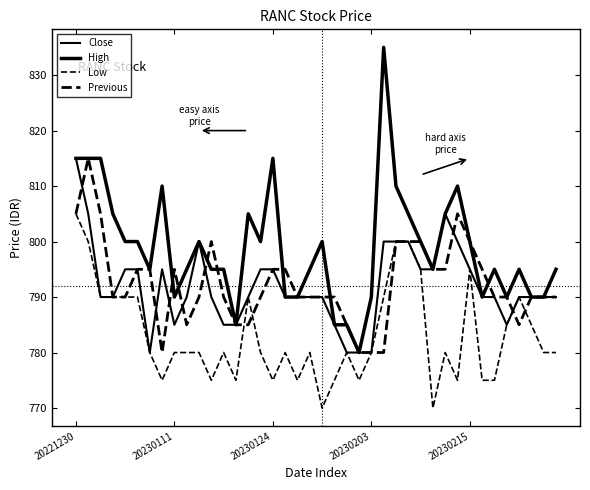

Count the Low values in the range 775 to 790.

32